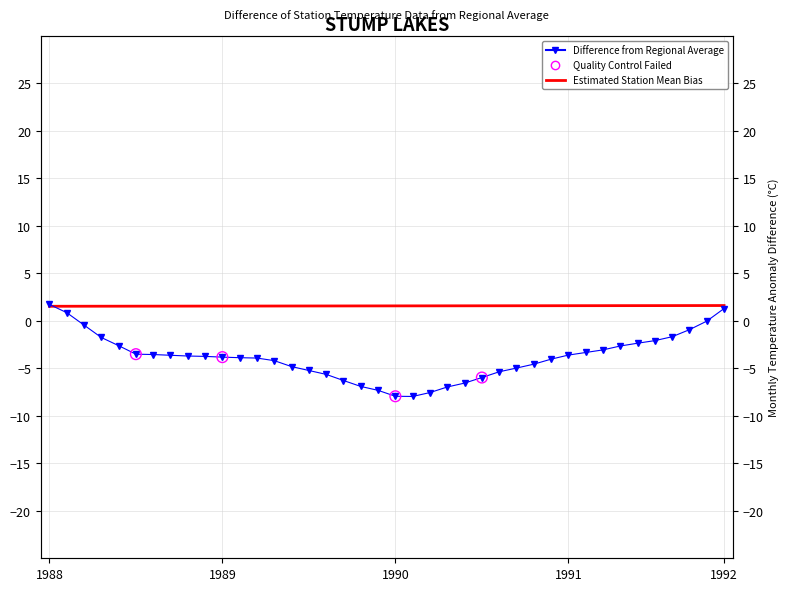

Which series has the largest total across all categories?

Estimated Station Mean Bias